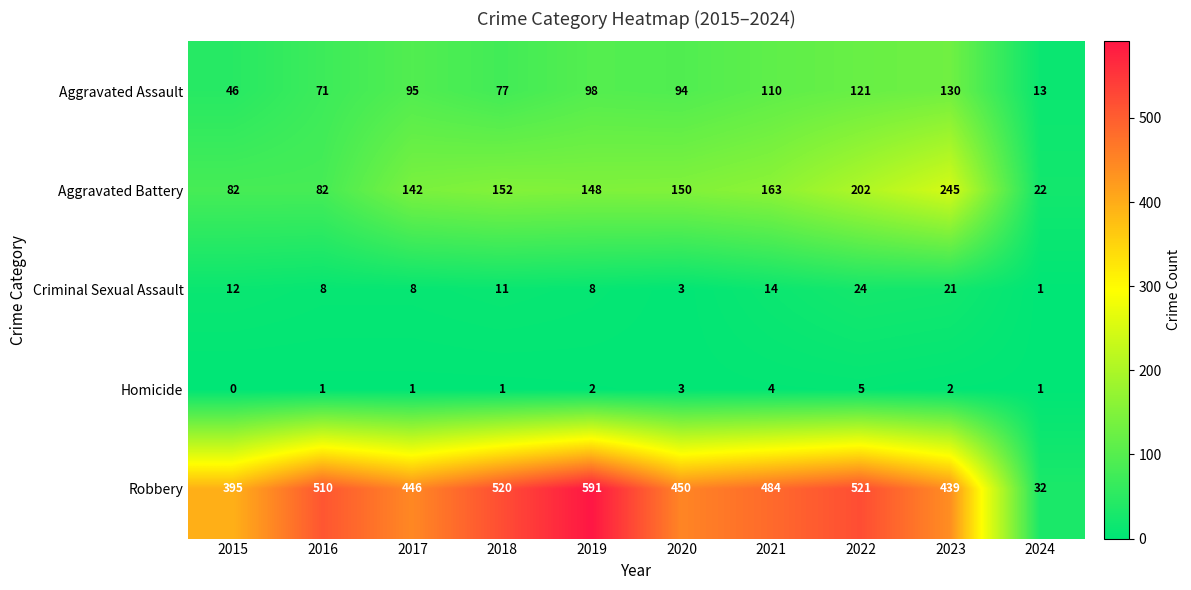

Rank the series by their maximum value, from highest to lowest.

Robbery, Aggravated Battery, Aggravated Assault, Criminal Sexual Assault, Homicide